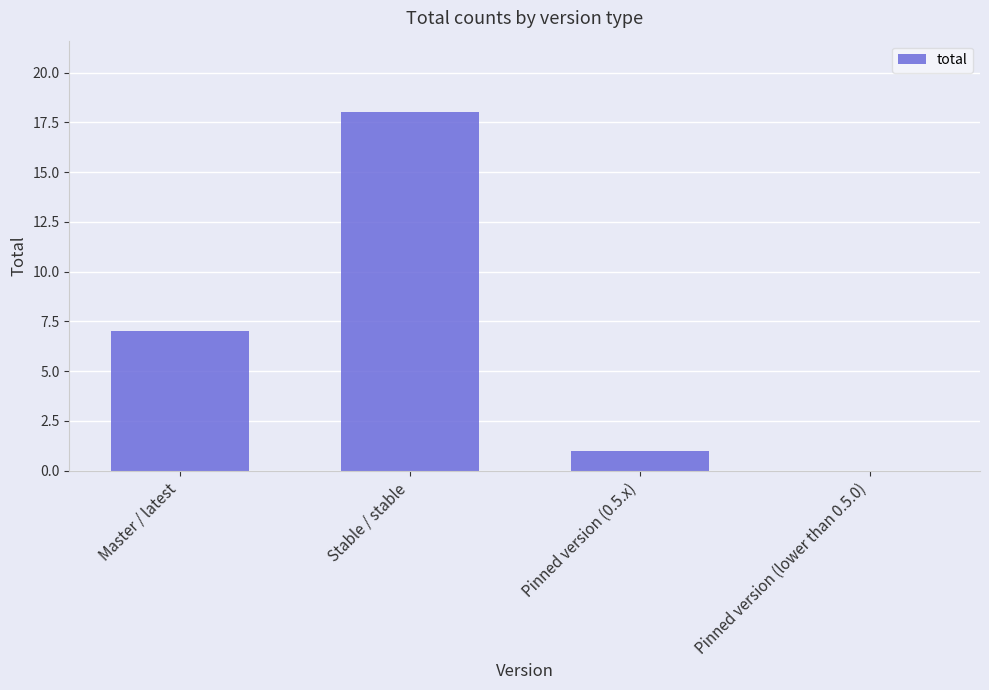

Which label corresponds to the largest value in the chart?

Stable / stable